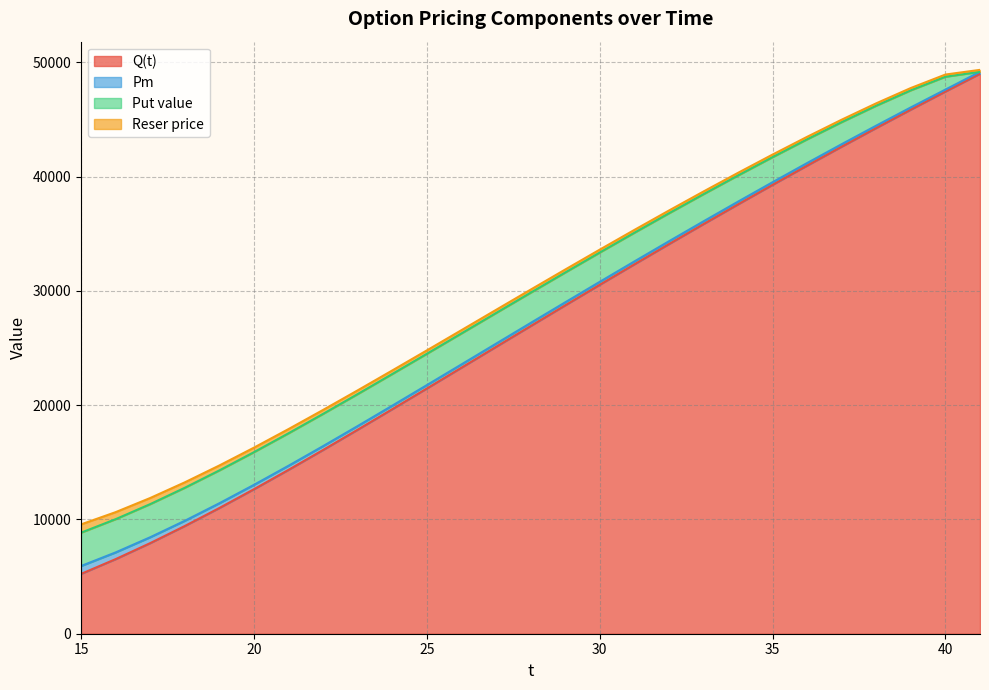

Count the number of data series in this chart.

4